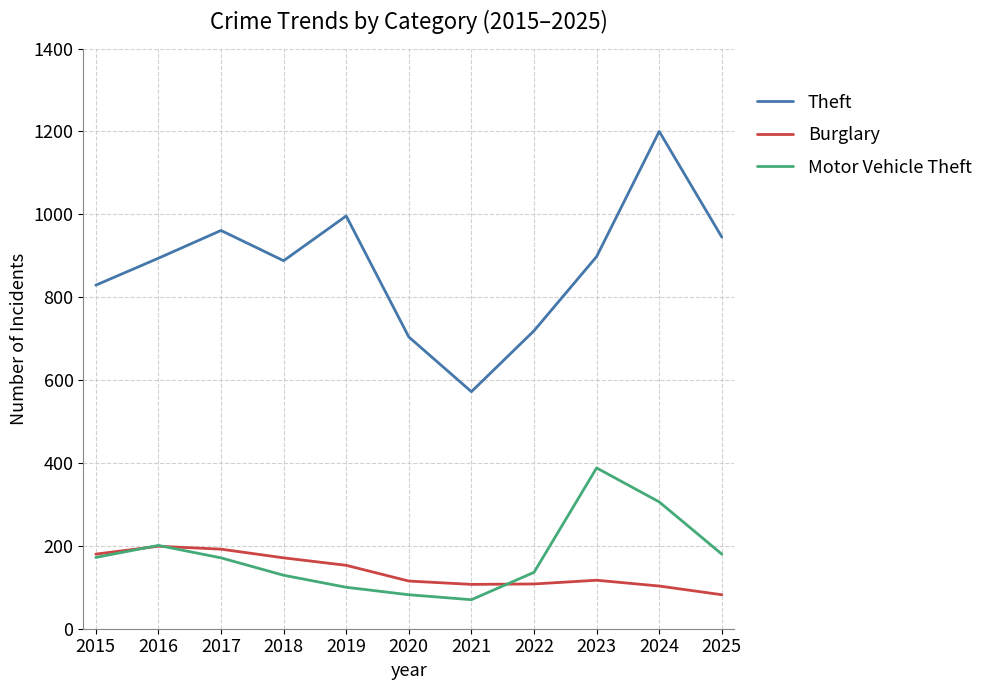

True or false: Theft and Burglary cross at least once.

False